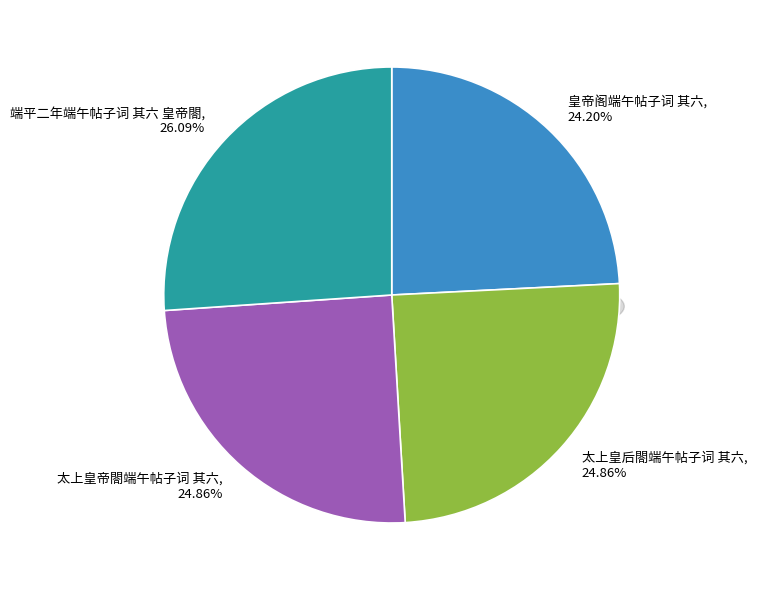

How much of the chart is everything except 太上皇帝閤端午帖子词 其六?

75.1%